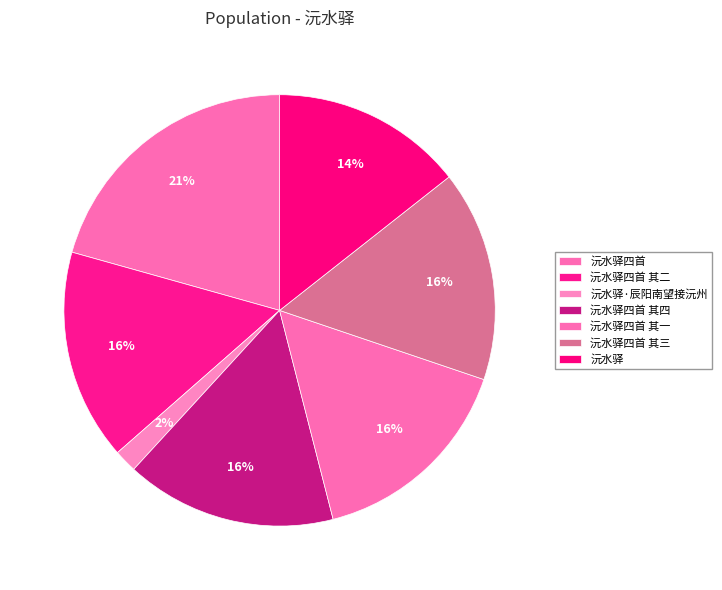

How many slices are in this pie chart?

7